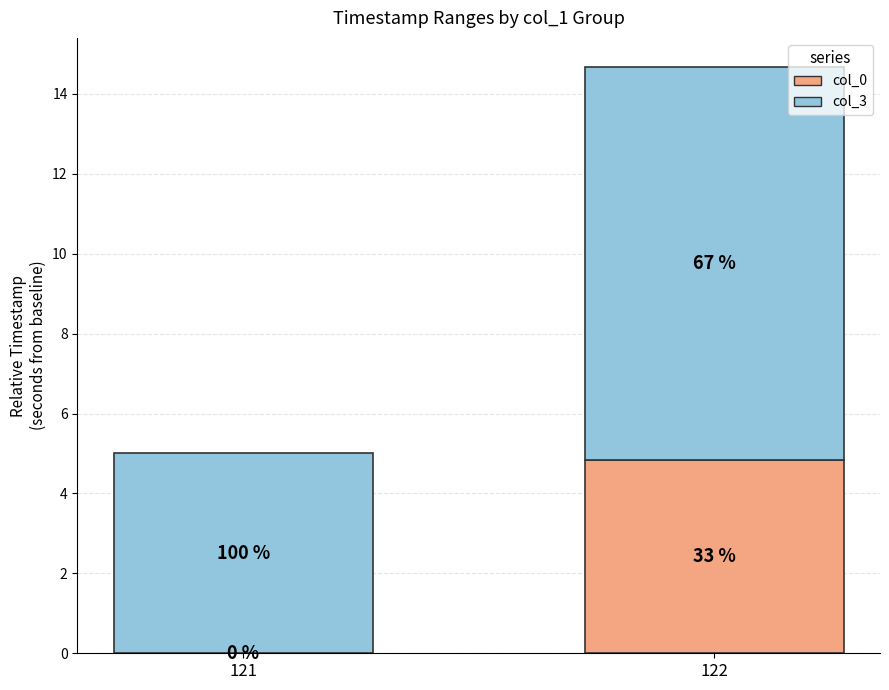

List the series in order of their peak value, highest first.

col_3, col_0